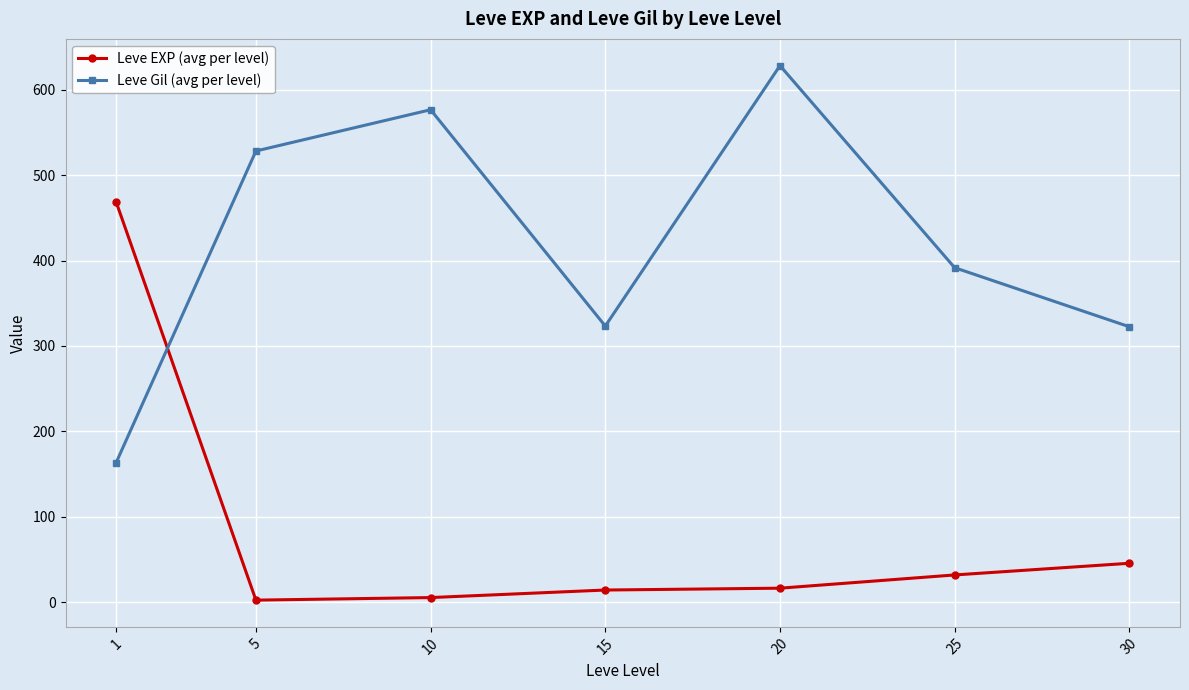

The Leve EXP (avg per level) series shows 76.3 at 30. True or false?

False